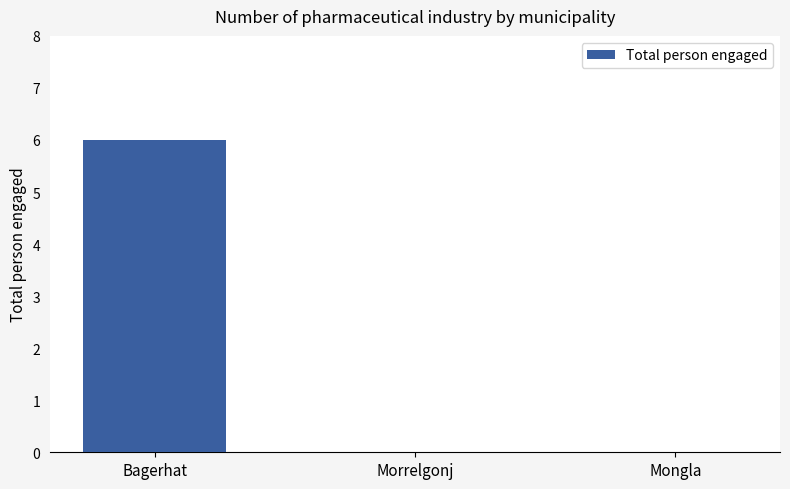

What is the change in value from Bagerhat to Morrelgonj?

-6